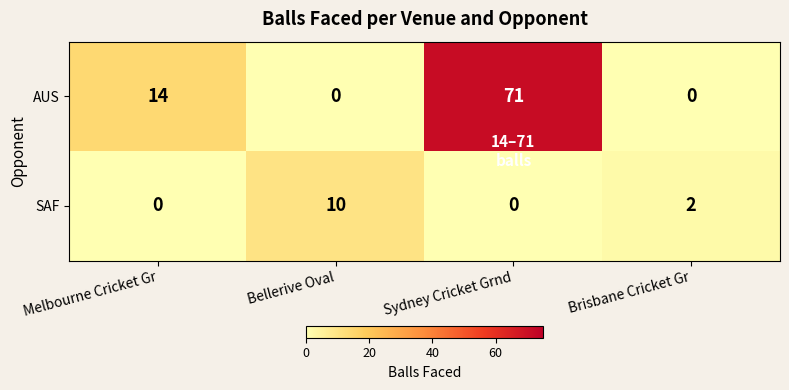

At which label does AUS reach its peak?

Sydney Cricket Grnd